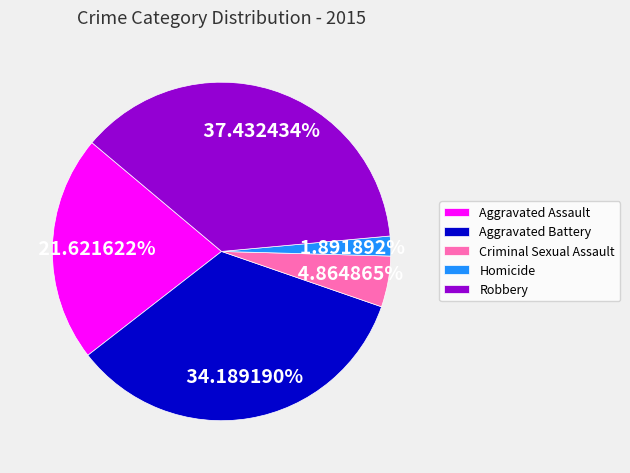

Count the number of slices in the pie.

5